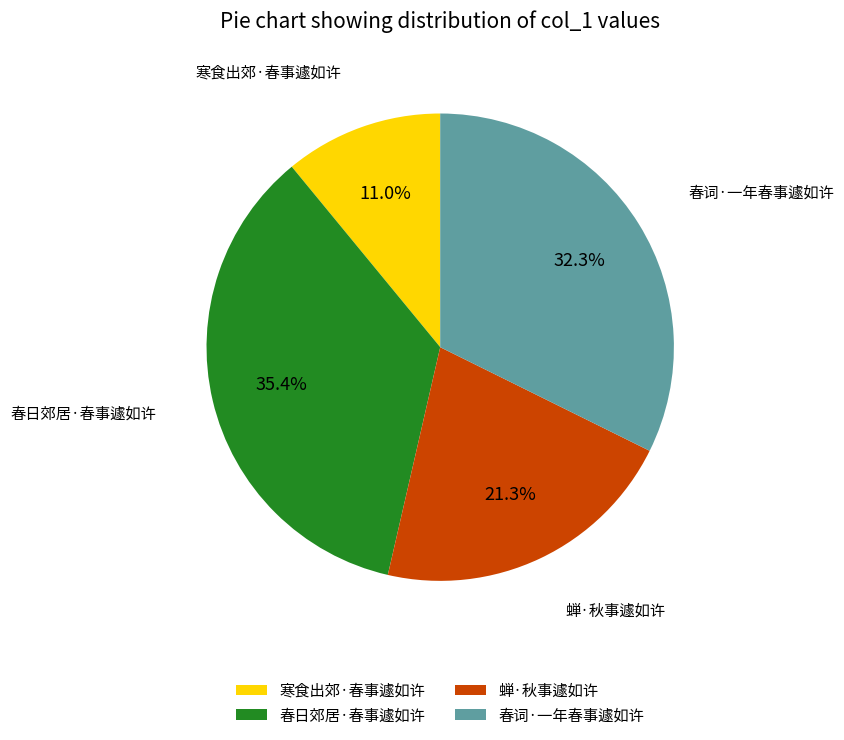

Rank the categories by value from highest to lowest.

春日郊居·春事遽如许, 春词·一年春事遽如许, 蝉·秋事遽如许, 寒食出郊·春事遽如许